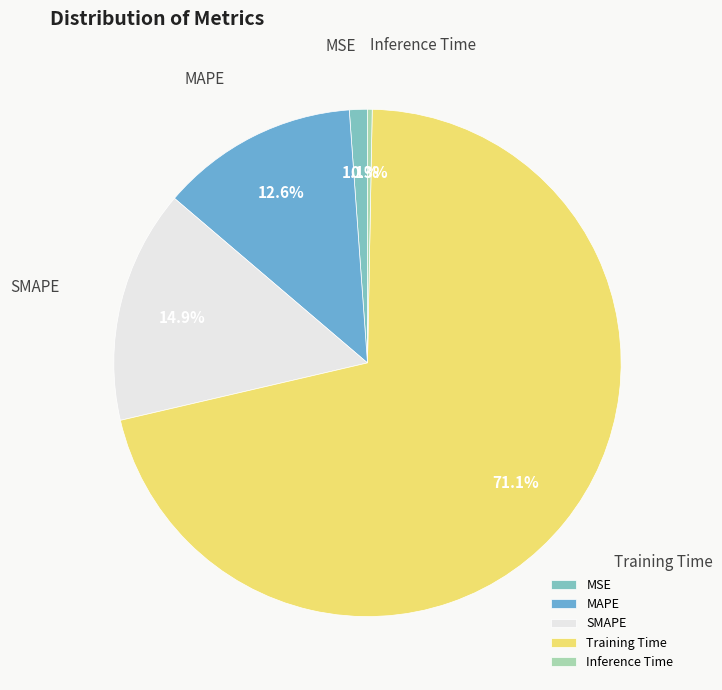

What is the smallest slice in the pie chart?

Inference Time